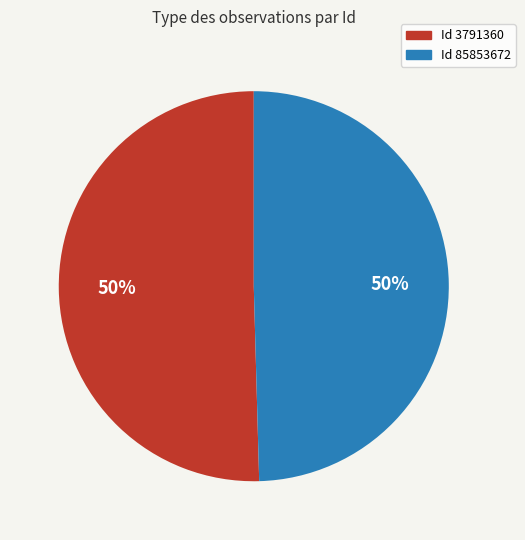

Is the sum of Id 85853672 and Id 3791360 greater than half?

Yes